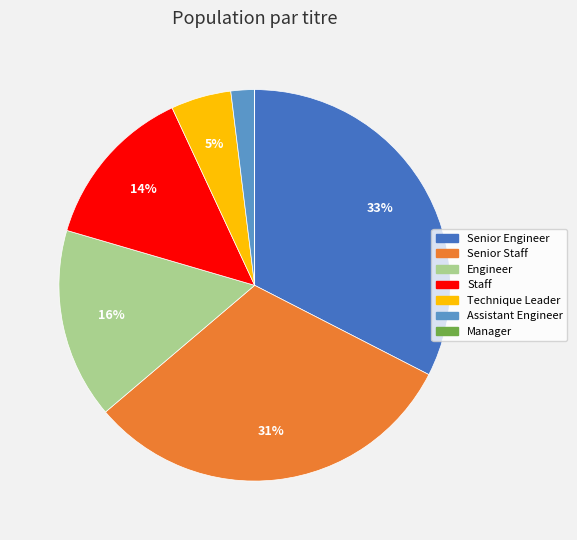

Between Technique Leader and Staff, which is larger?

Staff